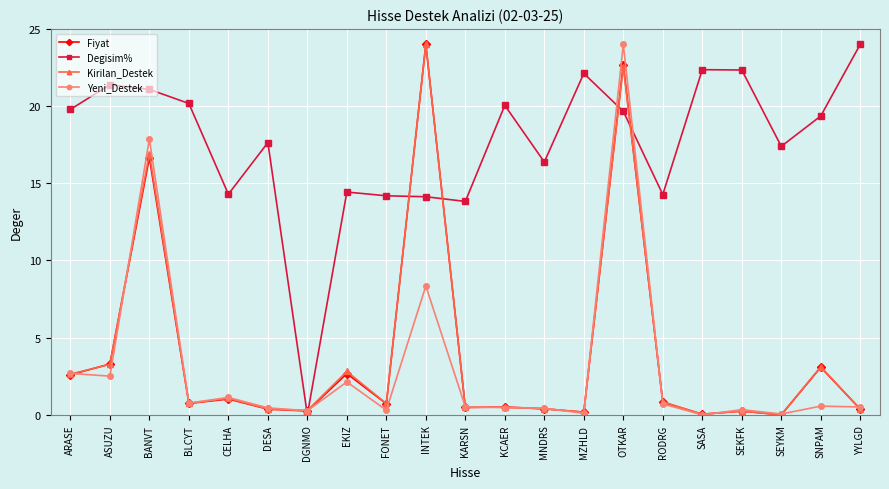

At which label is Fiyat closest to 12?

BANVT